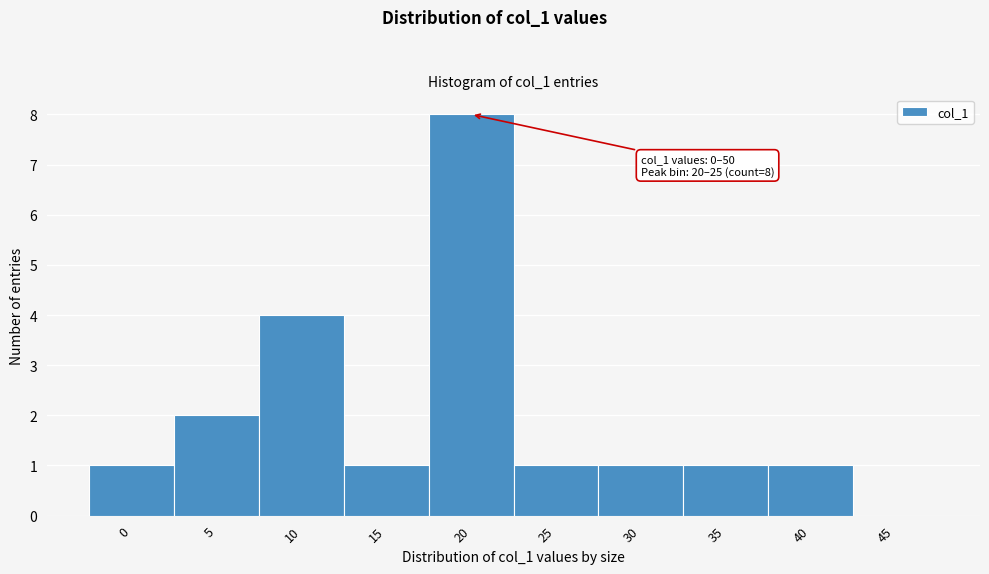

Reading left to right, list all the values displayed in this chart.

0=1	5=2	10=4	15=1	20=8	25=1	30=1	35=1	40=1	45=0